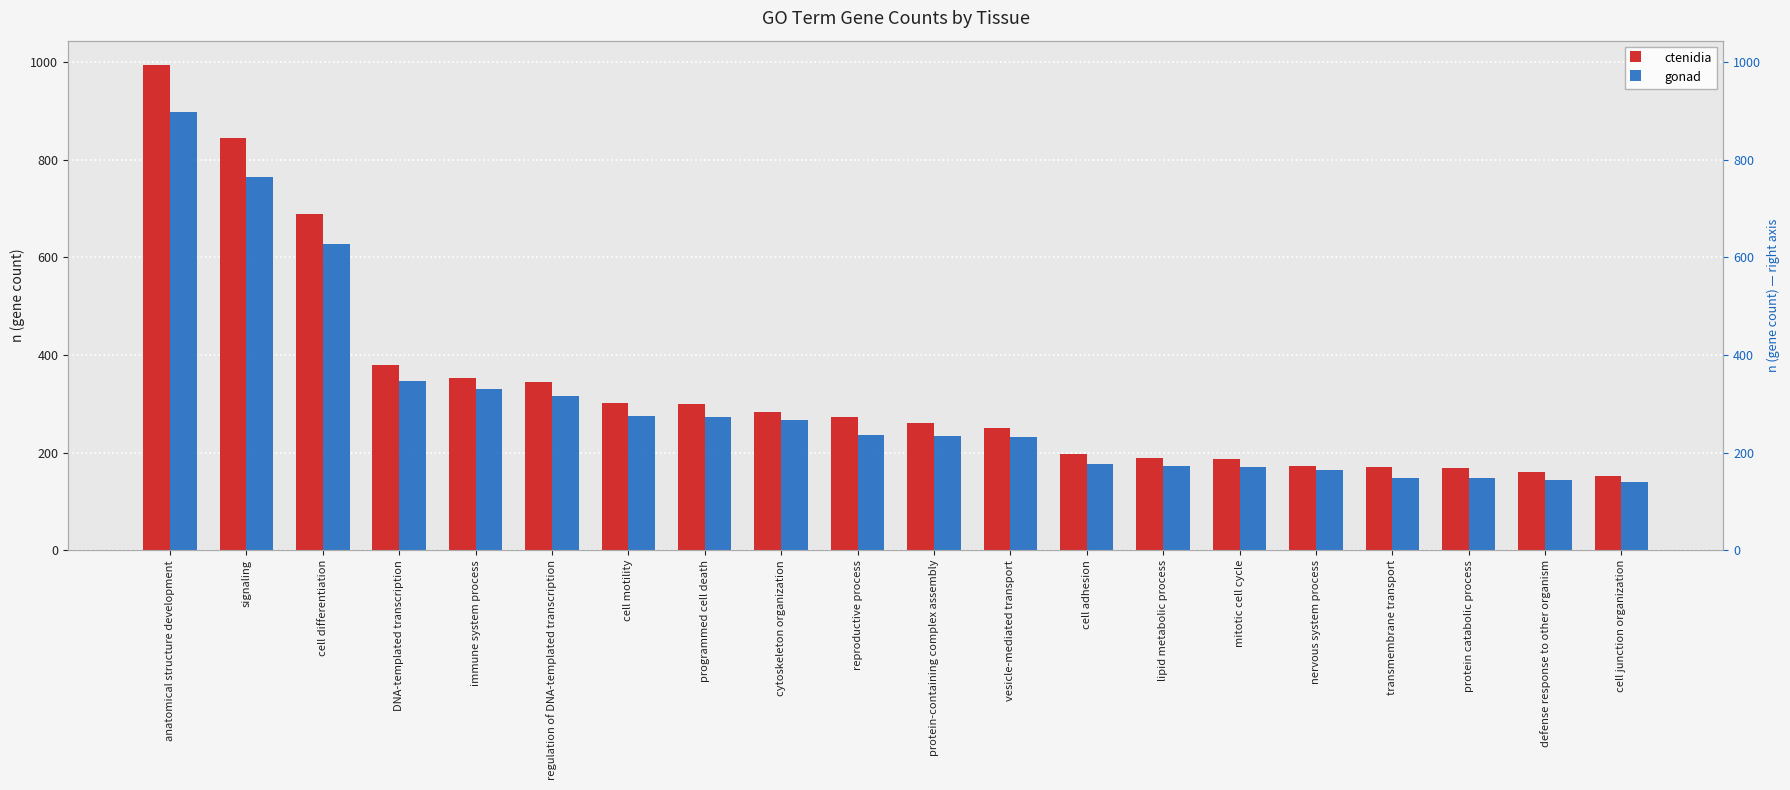

What is the value of the gonad bar at the 7th from the left?

276